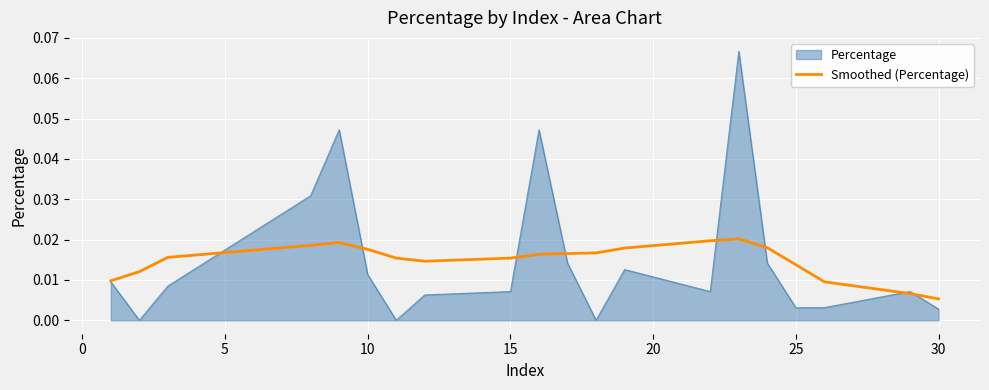

List the series in order of their peak value, highest first.

Percentage, Smoothed (Percentage)